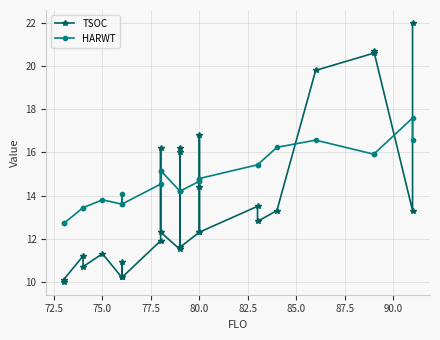

Is this an area chart (filled region under the line)?

No